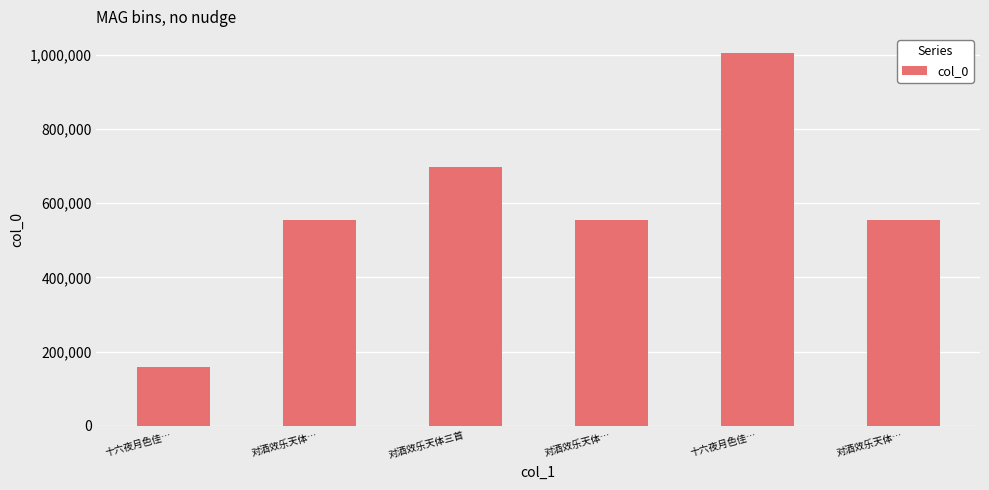

How many distinct data groups are displayed?

1